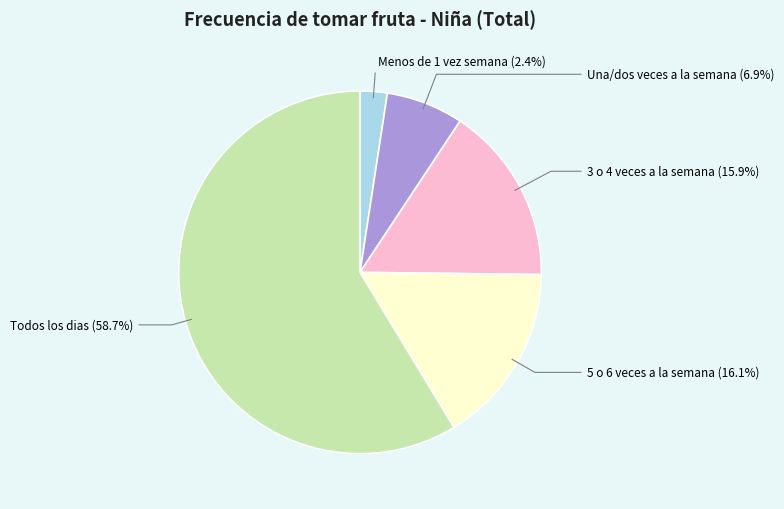

Is there any slice that represents more than half of the pie?

Yes